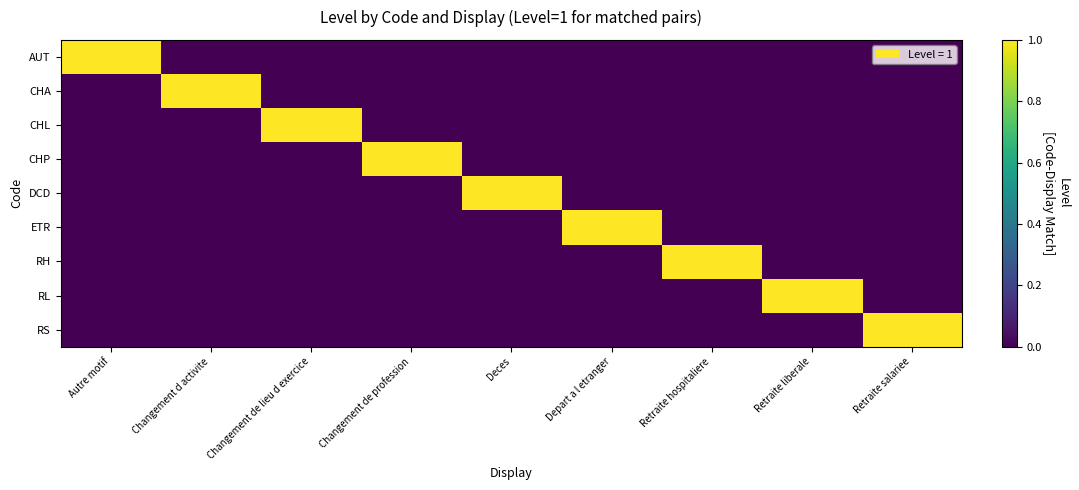

At which category does the chart reach its minimum across all series?

Changement d activite